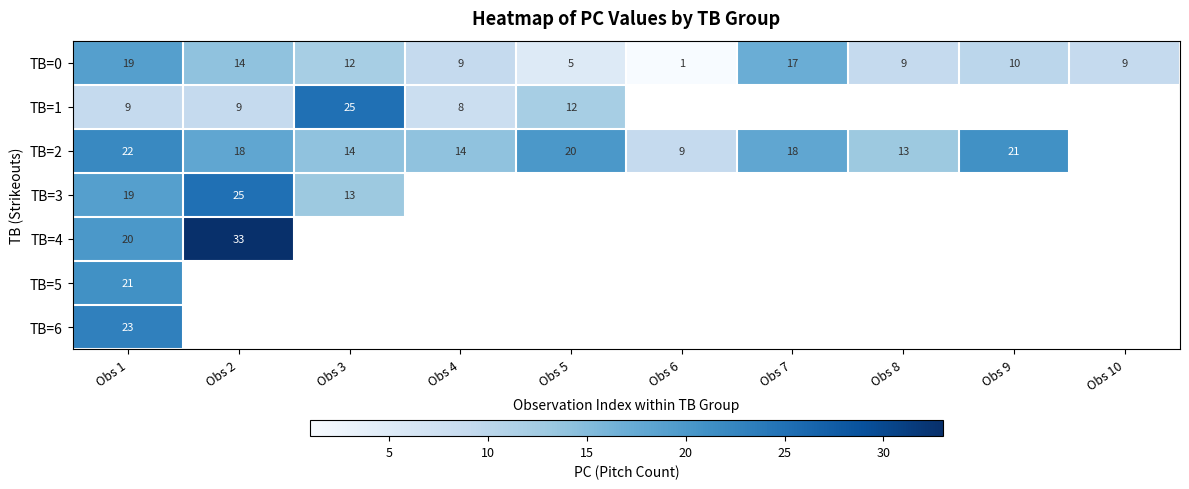

What is the minimum value shown in the chart?

1.0